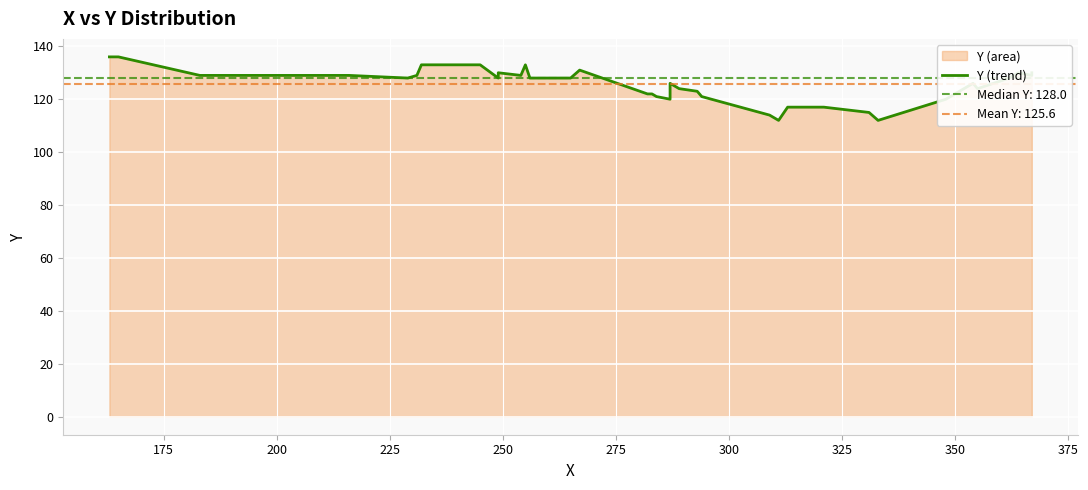

Reading left to right, transcribe all the data shown in this chart.

136	136	129	129	129	128	129	133	133	133	133	128	130	129	133	128	128	131	122	122	121	120	126	124	123	121	114	112	117	117	117	115	112	120	126	124	128	130	129	130